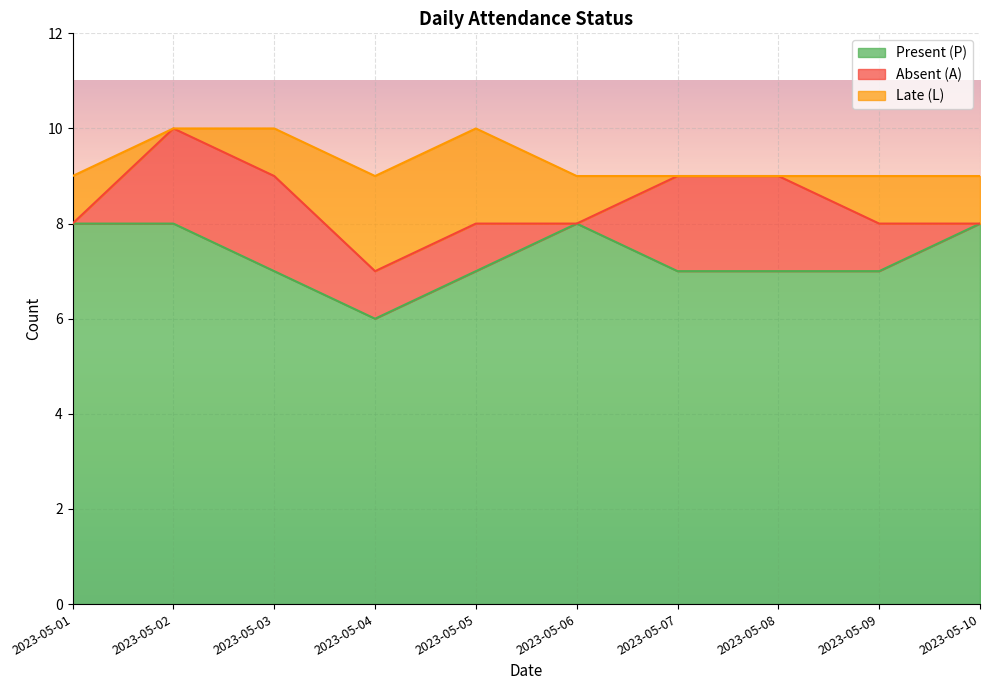

Which has a higher value, 2023-05-07 or 2023-05-10?

2023-05-10